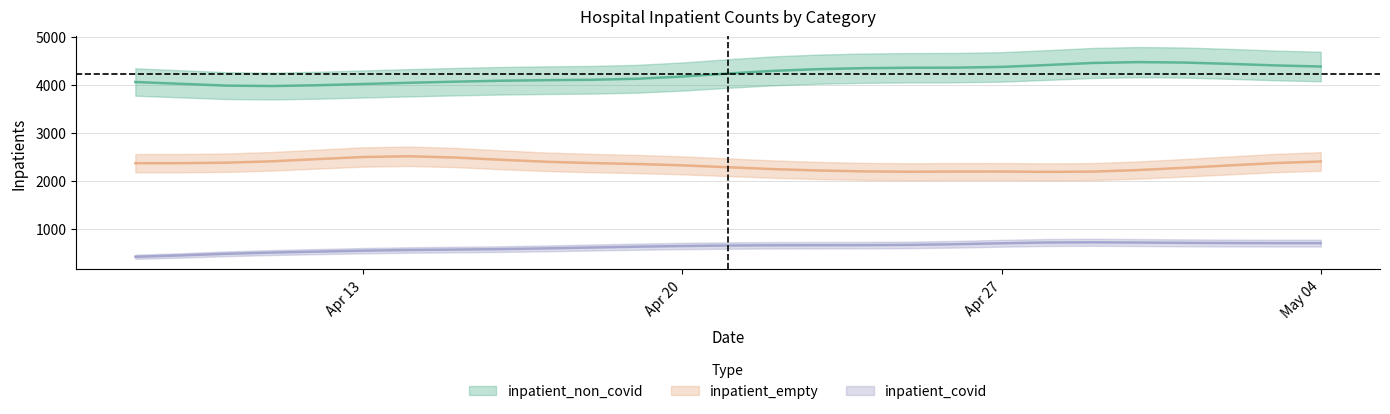

Between 3 and 24, which series saw the biggest shift?

inpatient_non_covid